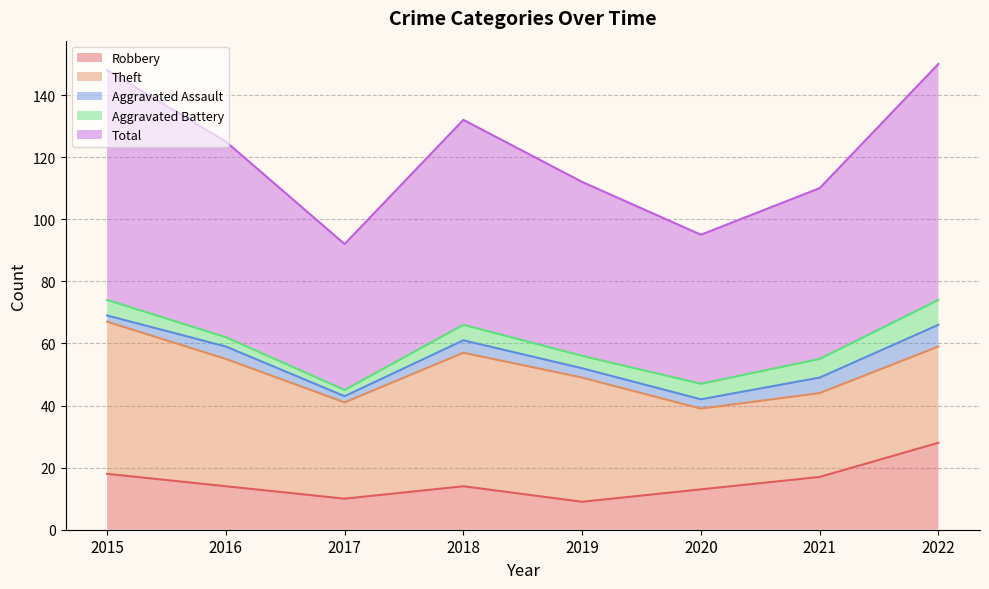

Reading left to right, transcribe all the data shown in this chart.

Robbery: 18	14	10	14	9	13	17	28
Theft: 49	41	31	43	40	26	27	31
Aggravated Assault: 2	4	2	4	3	3	5	7
Aggravated Battery: 5	3	2	5	4	5	6	8
Total: 74	63	47	66	56	48	55	76